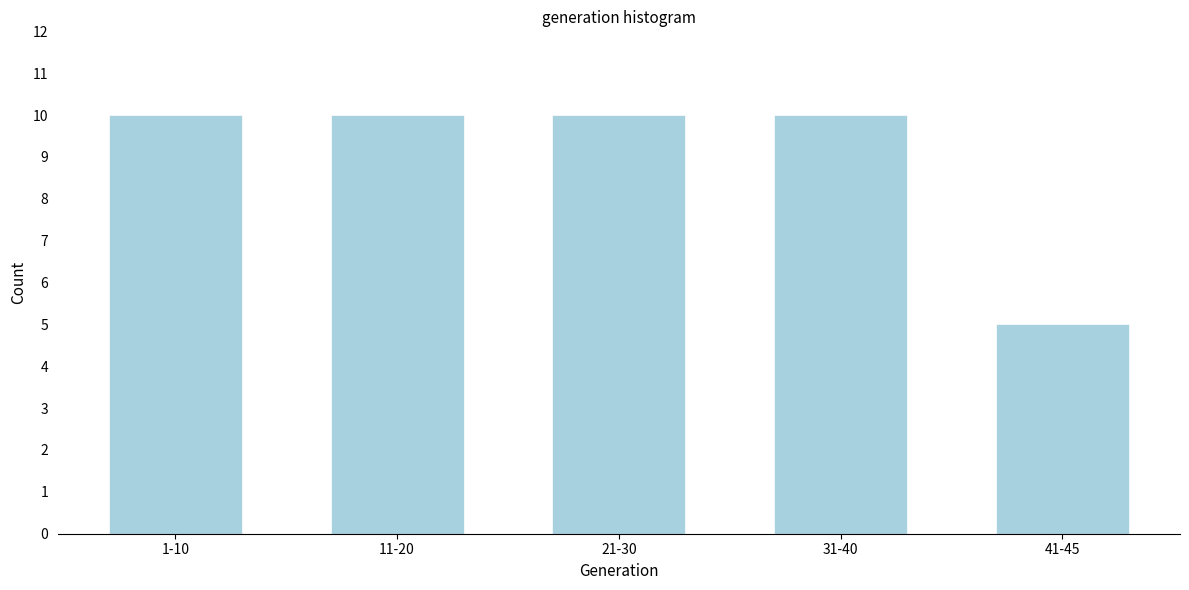

Reading left to right, what are all the values shown in this chart?

10	10	10	10	5